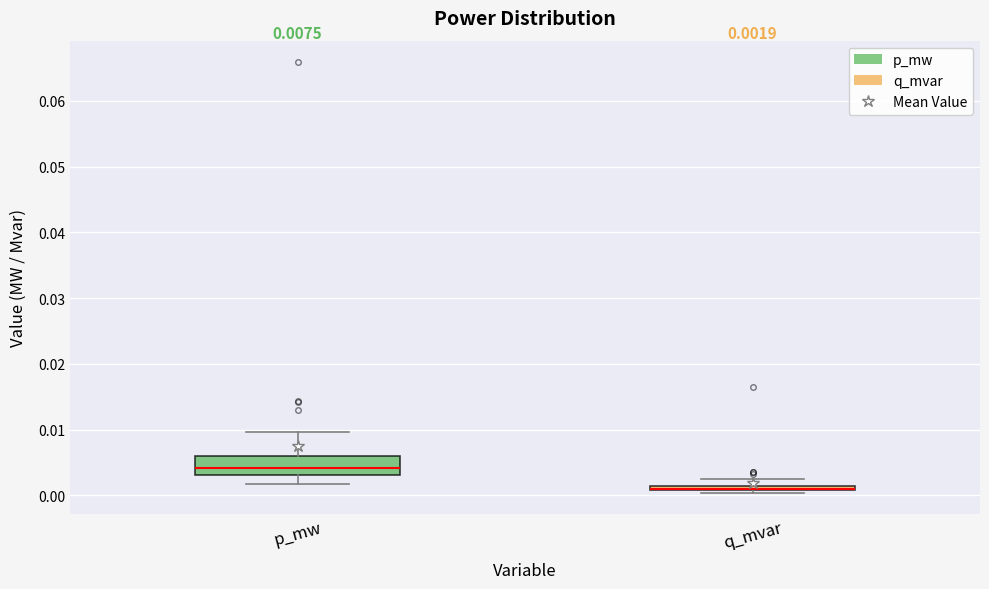

Which box is the tallest, from its lower edge to its upper edge?

p_mw